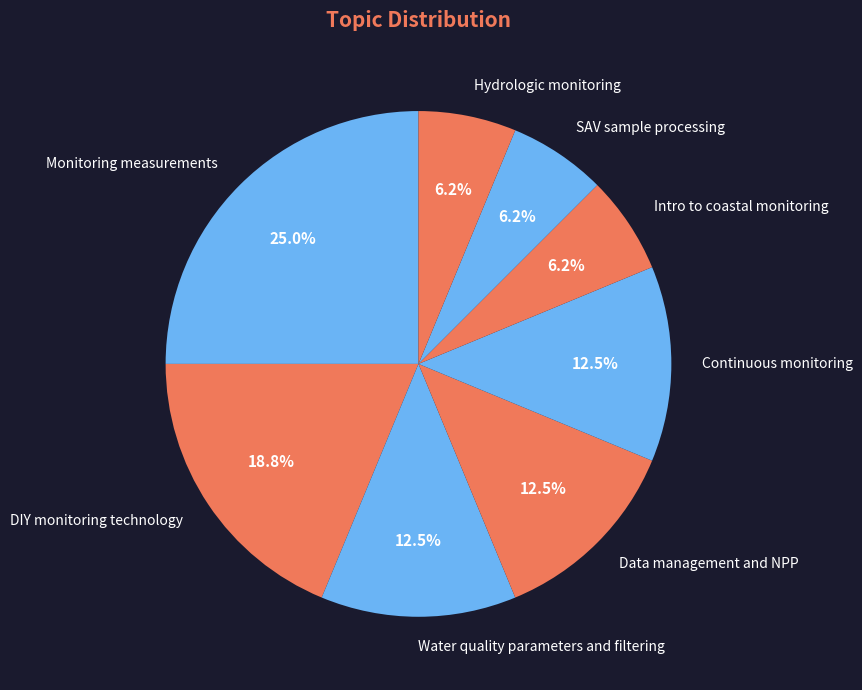

What percentage is the Hydrologic monitoring slice, to the nearest percent?

6%